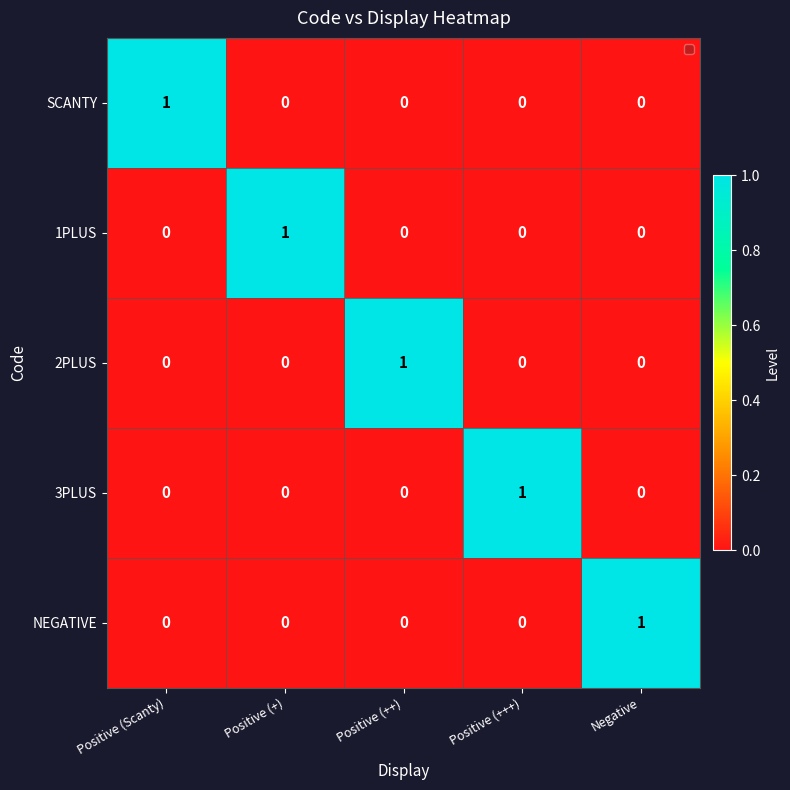

How many series are shown in this chart?

5